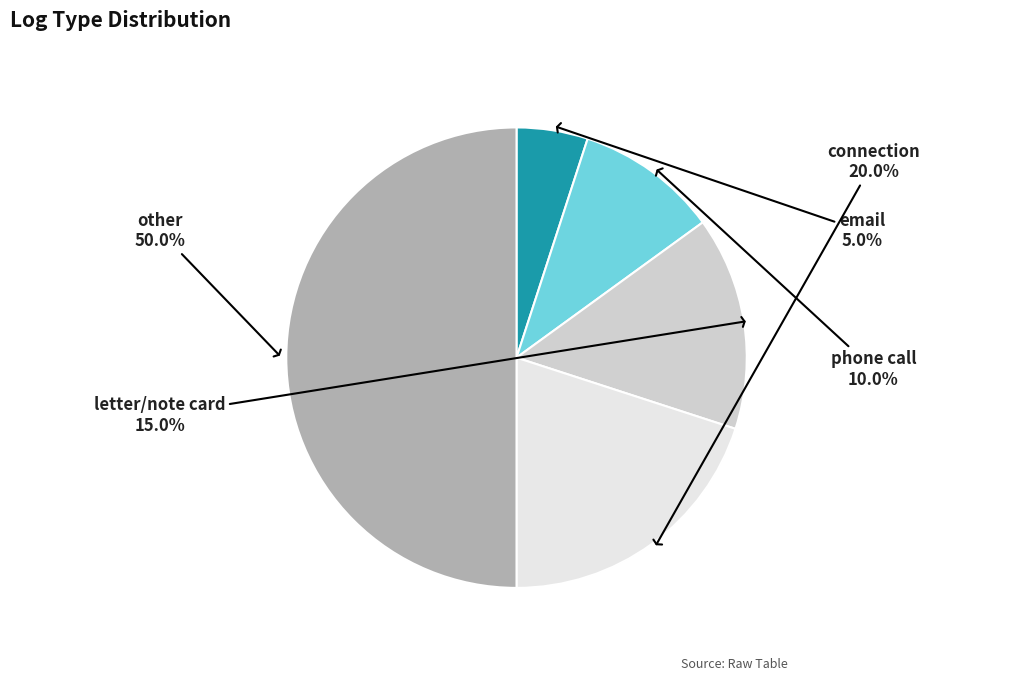

What percentage is the email slice, to the nearest percent?

5%